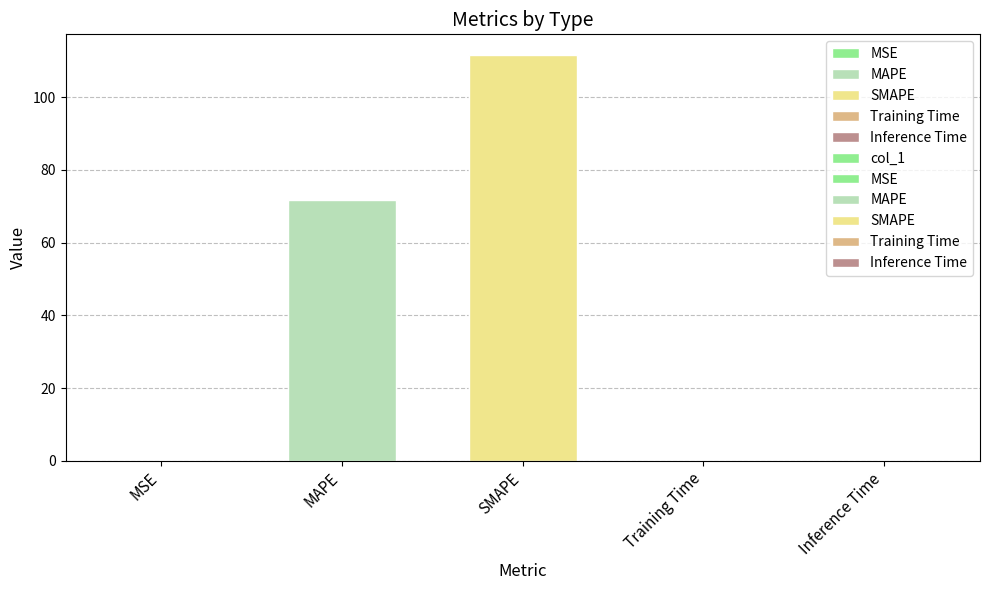

Reading left to right, list all the values displayed in this chart.

0.1	71.7	111.7	0.1	0.1